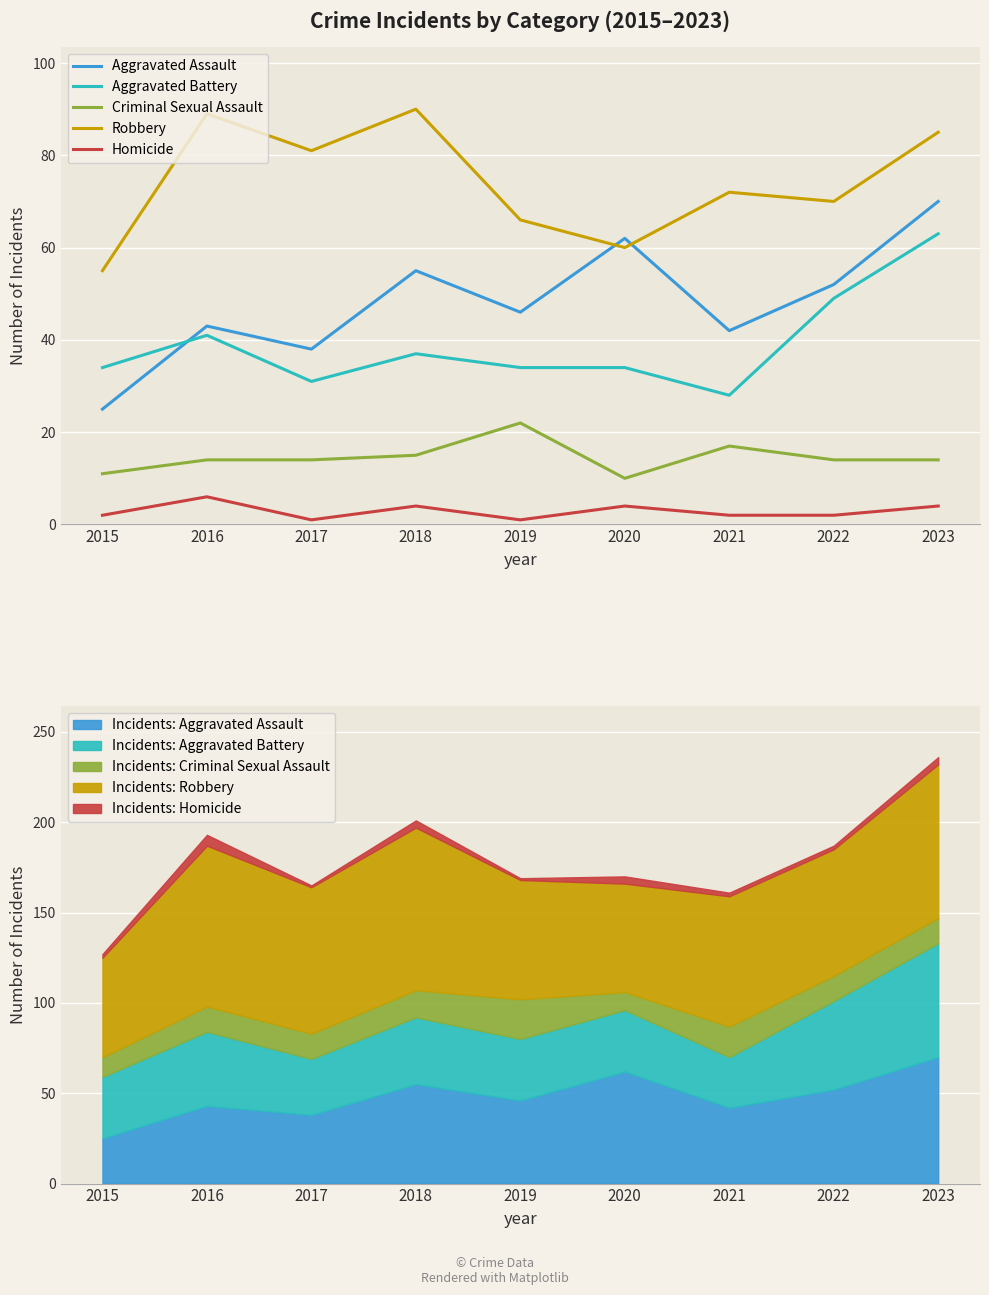

Between 2015 and 2020, which is larger?

2020